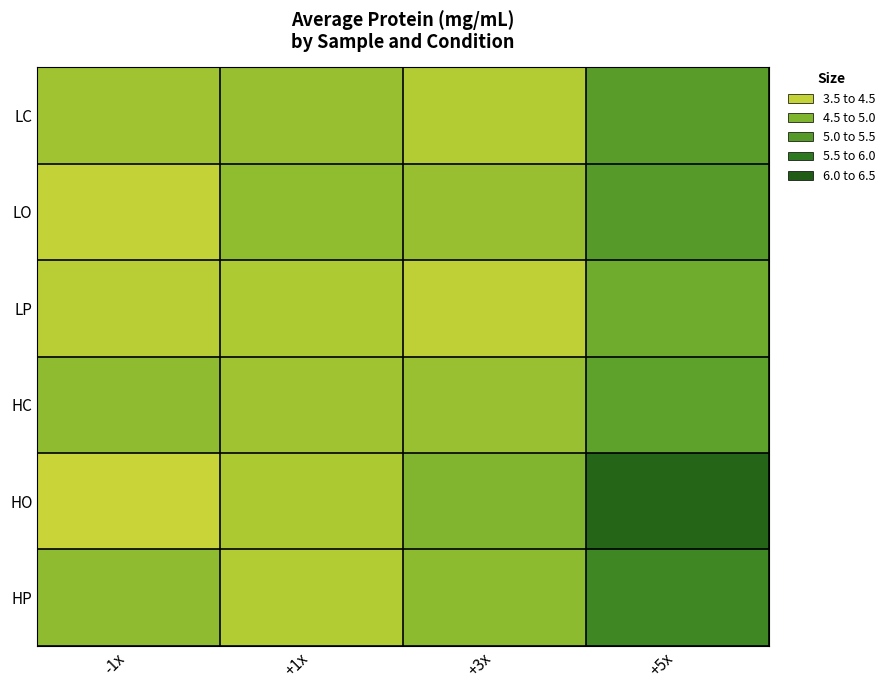

Reading left to right, extract all data points from this chart.

LC: -1x=4.3	+1x=4.5	+3x=4.1	+5x=5.2
LO: -1x=4.0	+1x=4.5	+3x=4.5	+5x=5.2
LP: -1x=4.1	+1x=4.2	+3x=4.0	+5x=4.9
HC: -1x=4.6	+1x=4.3	+3x=4.4	+5x=5.1
HO: -1x=3.9	+1x=4.2	+3x=4.7	+5x=6.1
HP: -1x=4.6	+1x=4.1	+3x=4.6	+5x=5.5